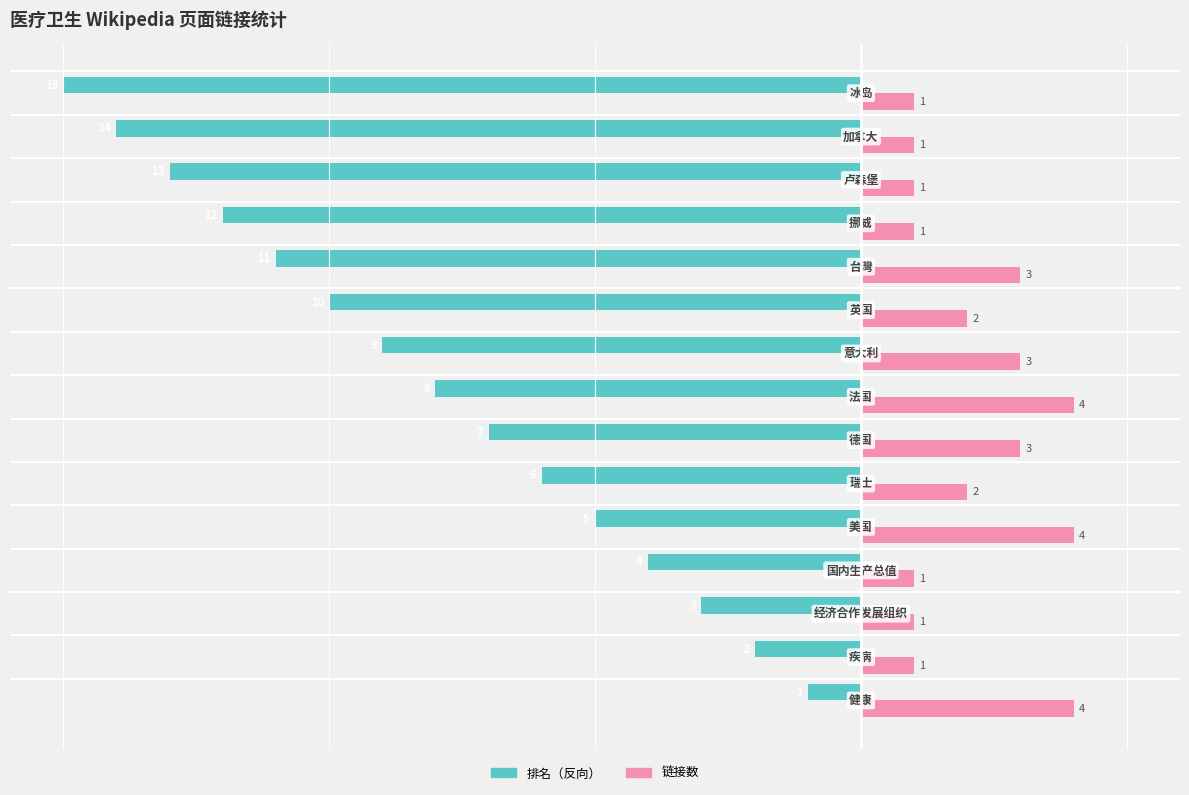

Which series has the widest spread of values?

排名（反向）